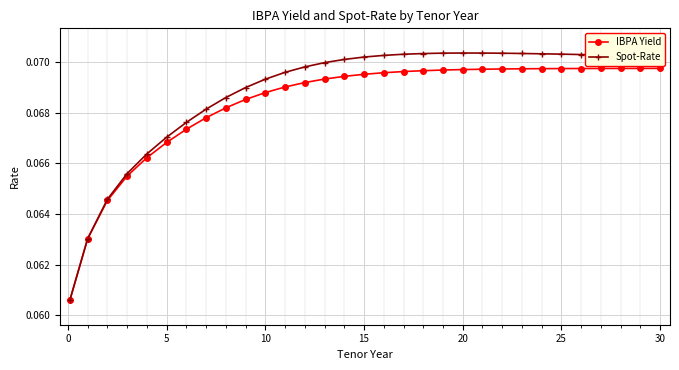

Rank the series by their maximum value, from highest to lowest.

Spot-Rate, IBPA Yield